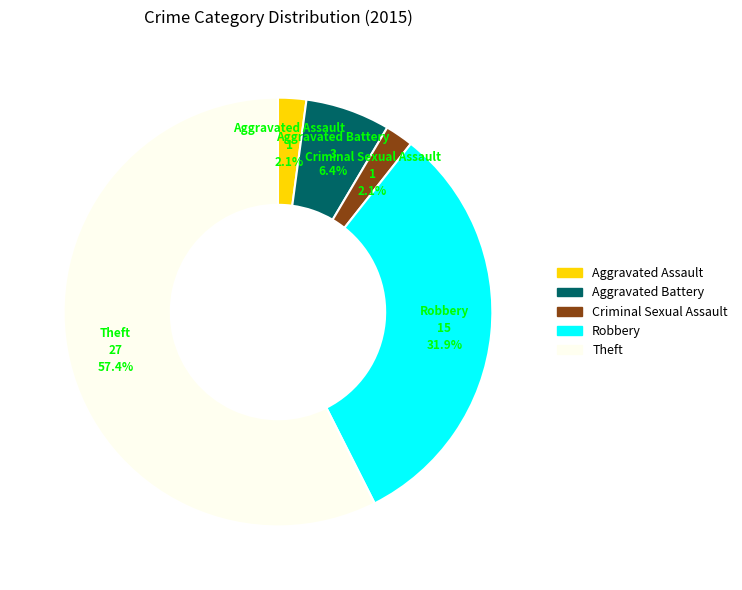

What is the largest slice in the pie chart?

Theft